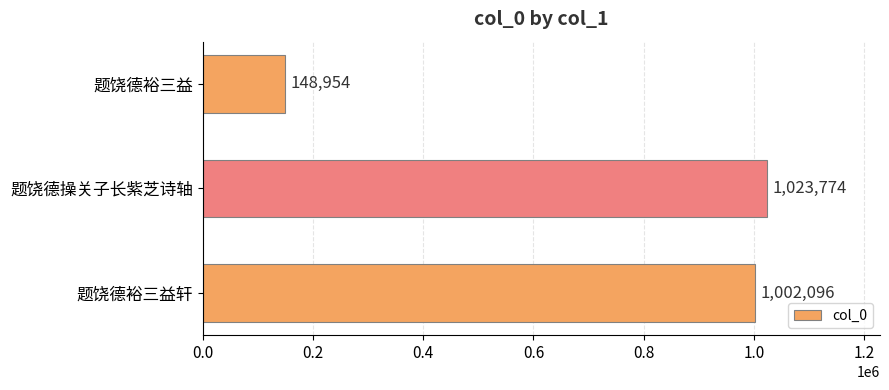

What value does the data have at 题饶德裕三益轩?

1002096